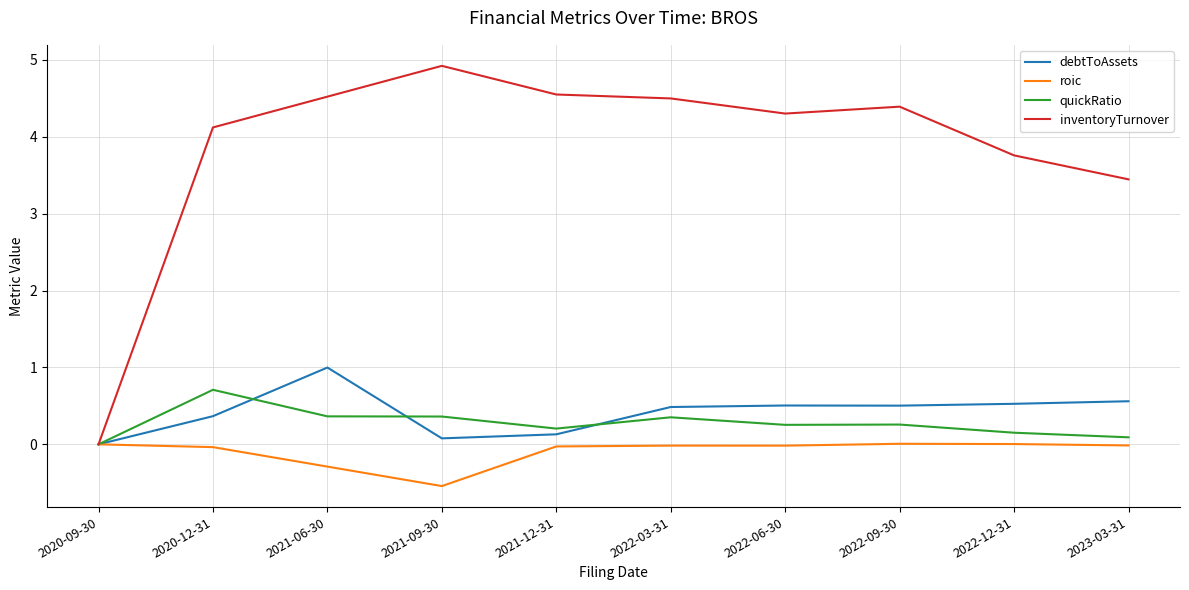

What is the sum of the debtToAssets values at 2022-09-30 and 2022-06-30?

1.0